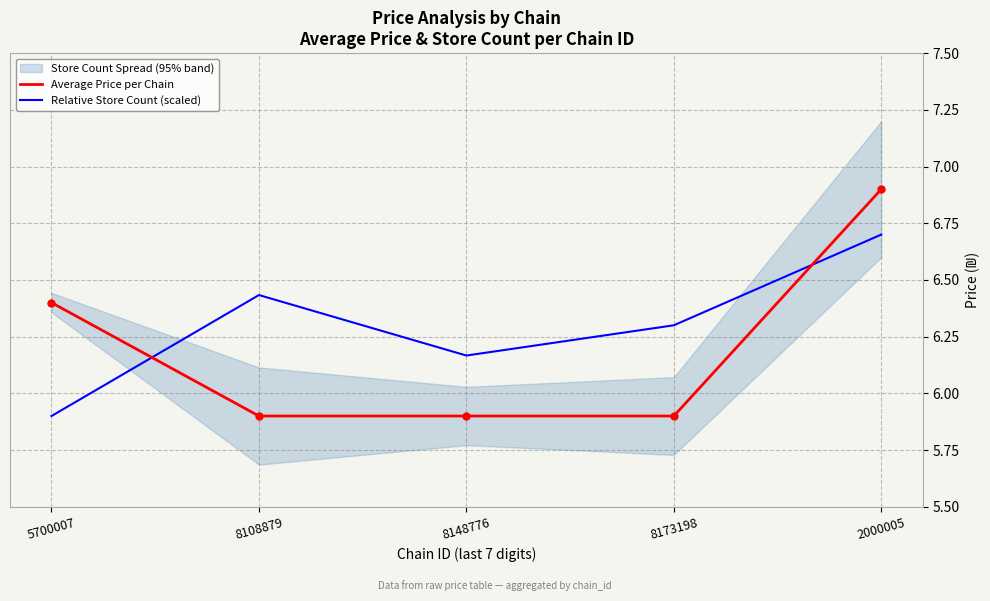

How many lines are shown in the chart?

2